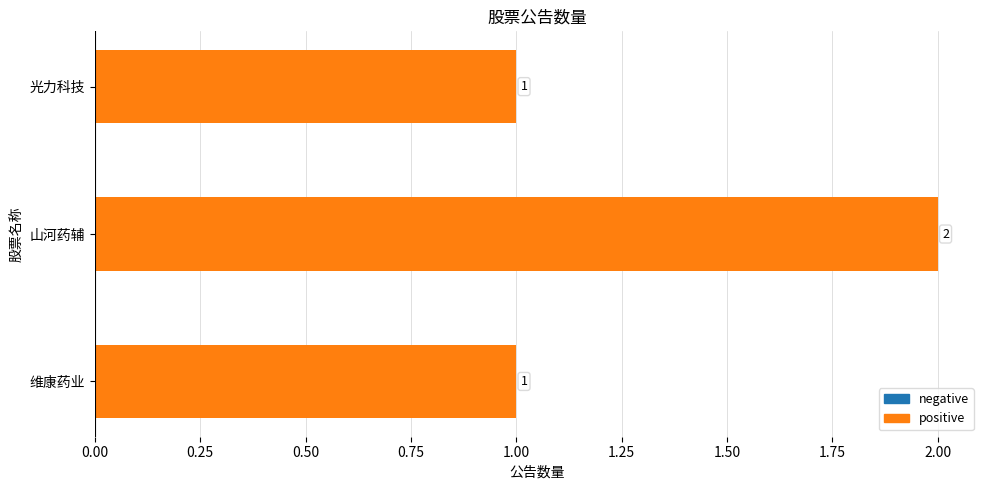

How many series are shown in this chart?

1